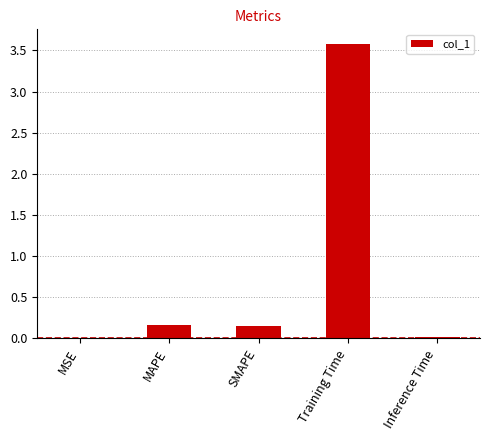

Which label corresponds to the largest value in the chart?

Training Time